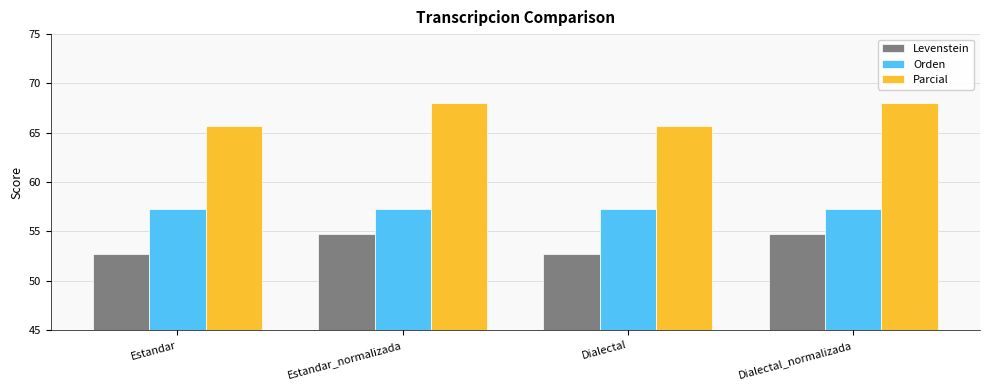

The value of Levenstein at Estandar_normalizada is 73.7. True or false?

False